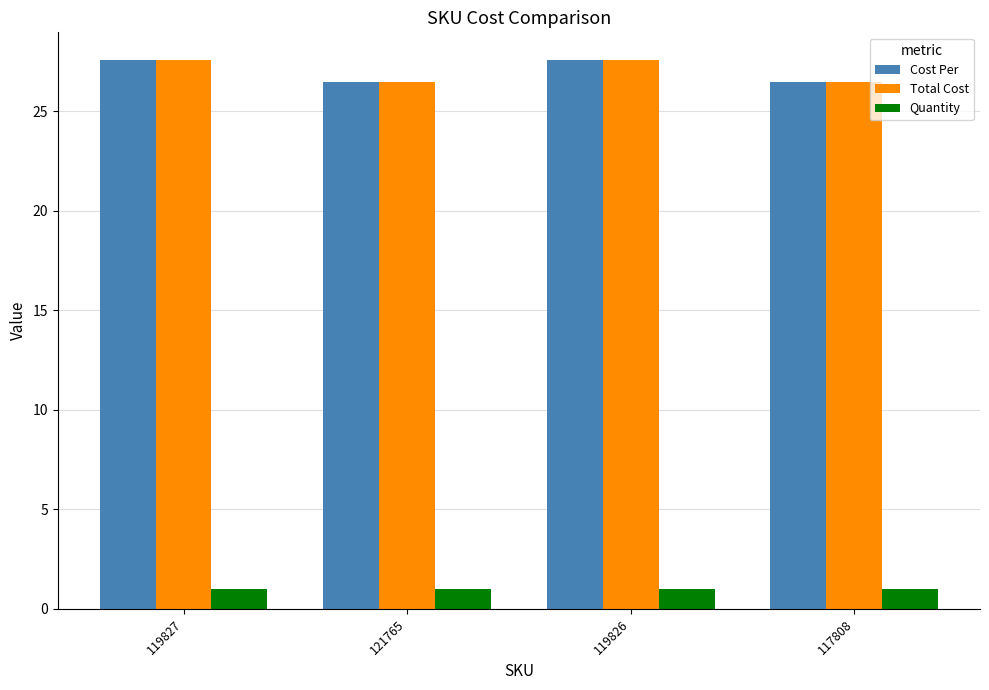

What are all the series names shown in the legend?

Cost Per, Total Cost, Quantity